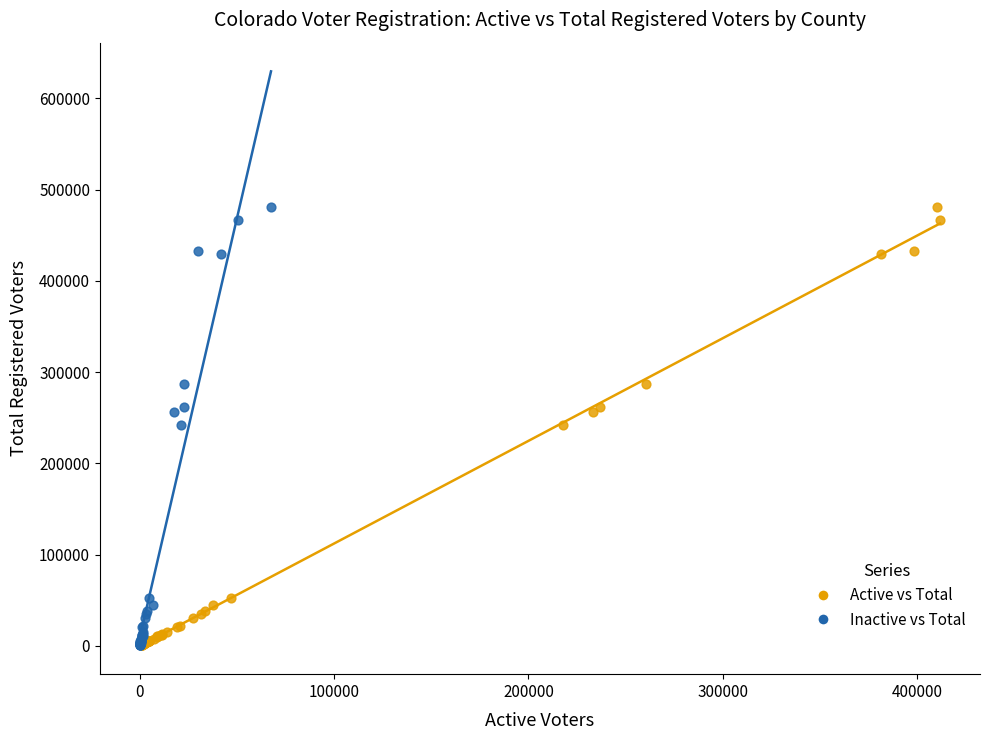

What are all the series names shown in the legend?

Active vs Total, Inactive vs Total